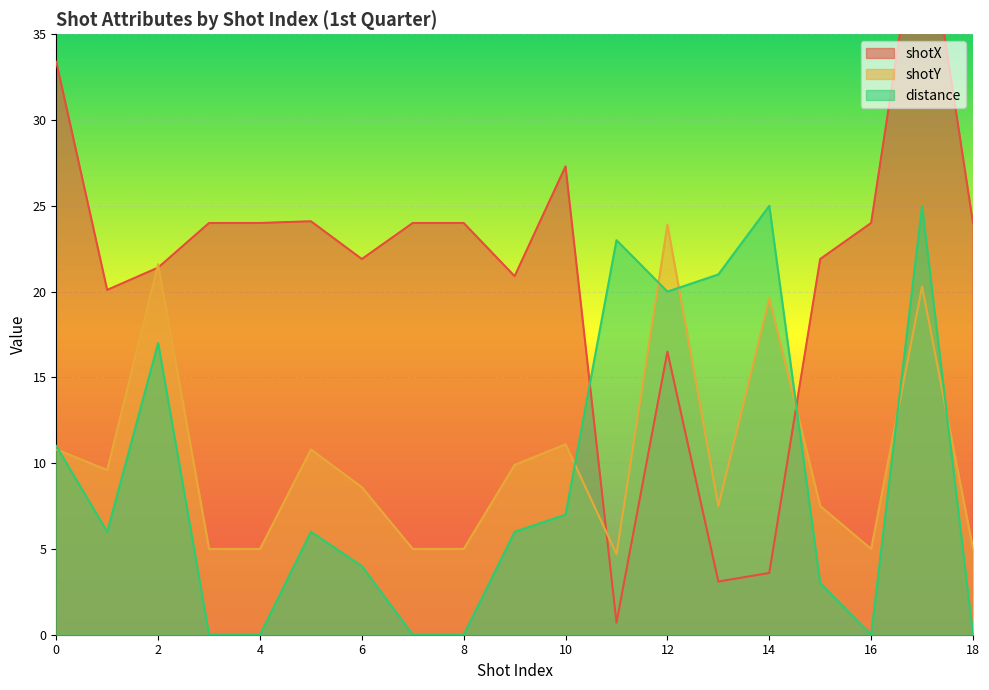

How many positive values does the distance series have?

13